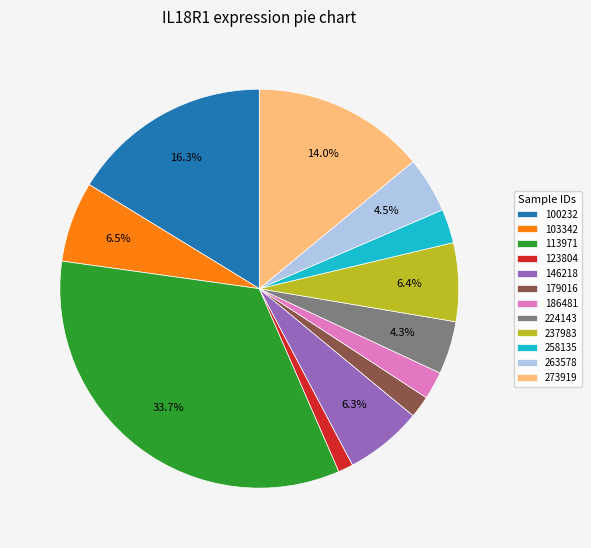

To the nearest percent, what is the combined percentage of 179016 and 146218?

8%